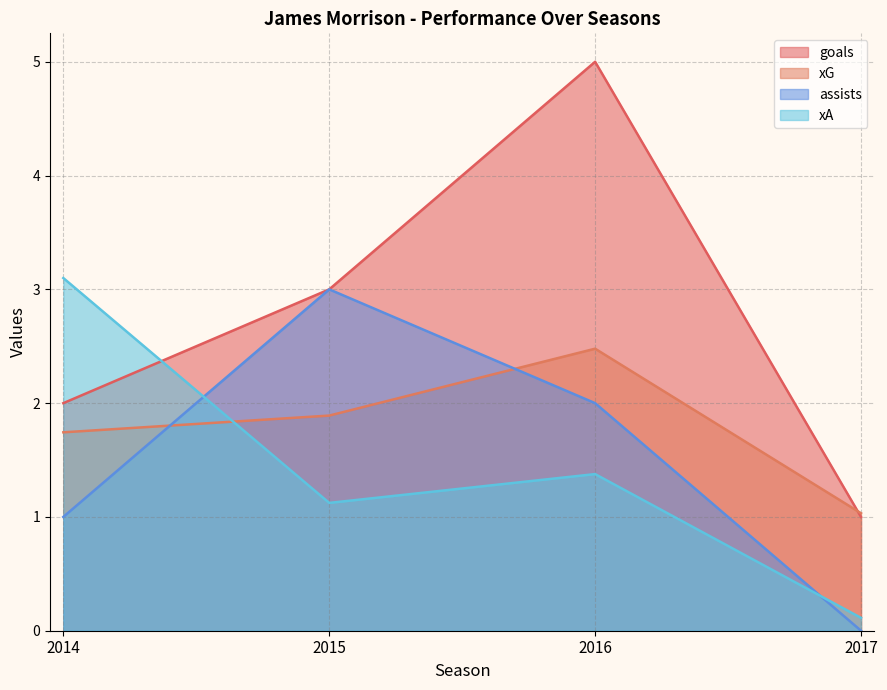

Between which two adjacent categories do xA and goals first intersect?

2014 and 2015